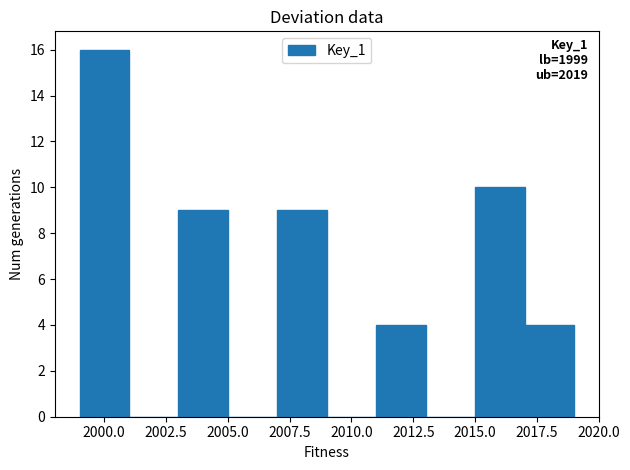

Over which range of the x-axis is the bar tallest?

1999 to 2001